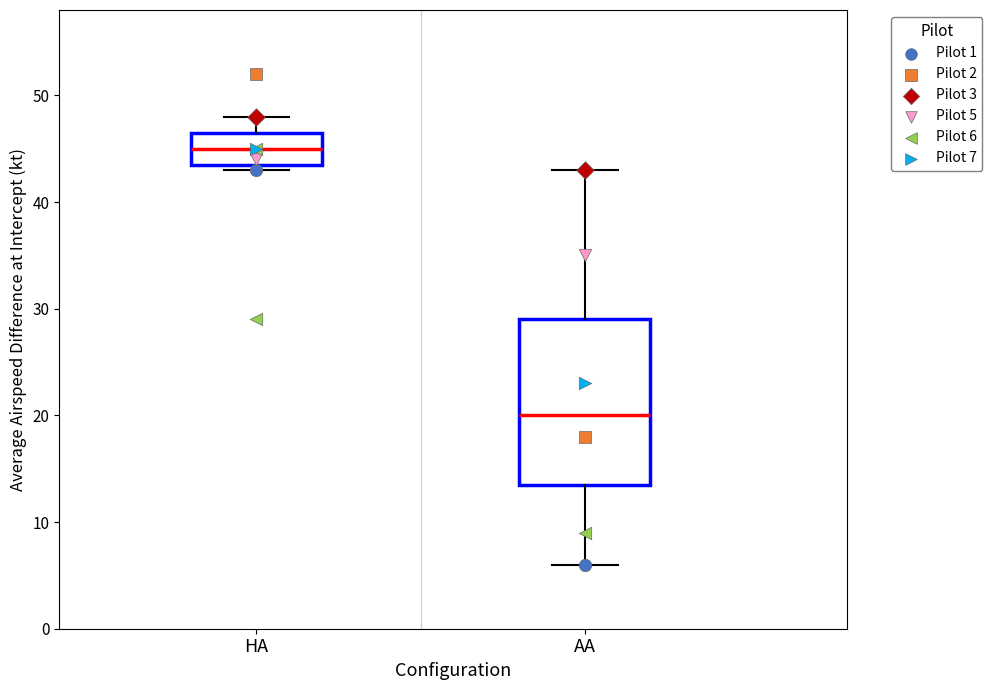

Which box's median line is the lowest?

AA